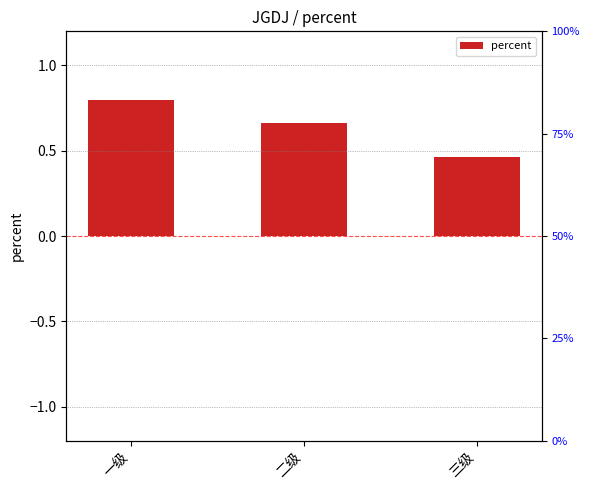

Which category has the lowest value across all series?

三级